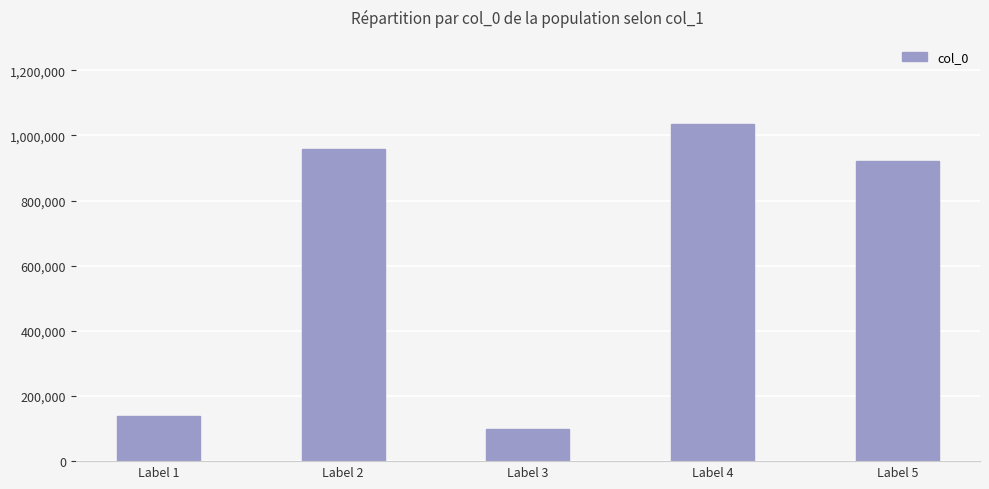

What is the value of the 3rd bar from the left?

99509